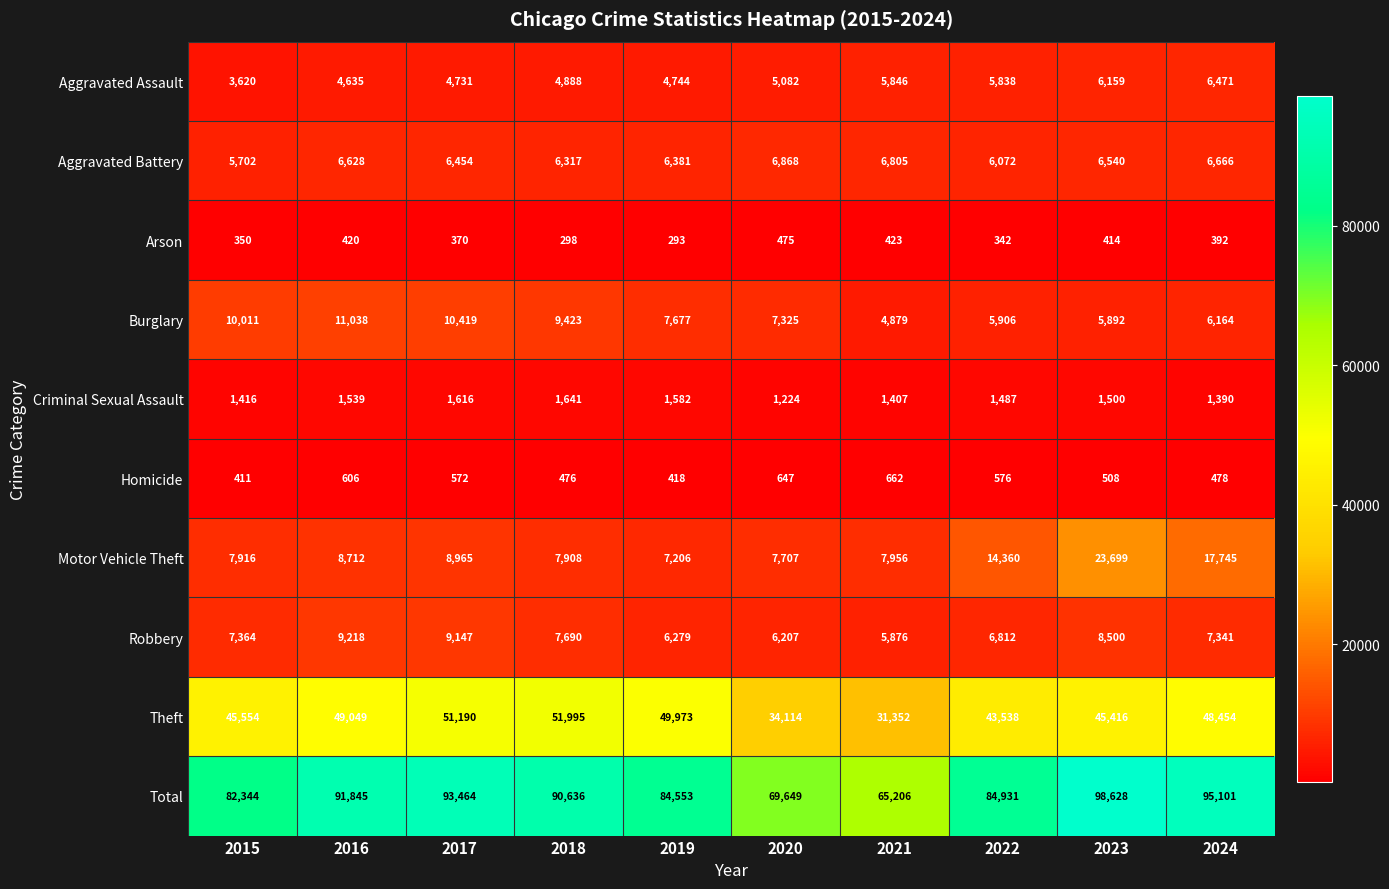

How many data points in Aggravated Assault are less than 5082?

5